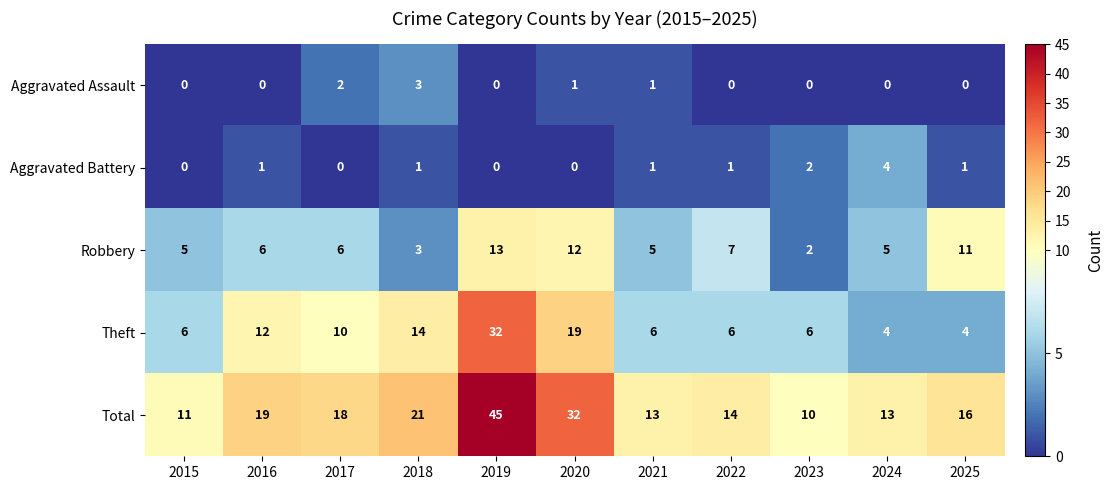

What is the difference between the Total values at 2016 and 2020?

13